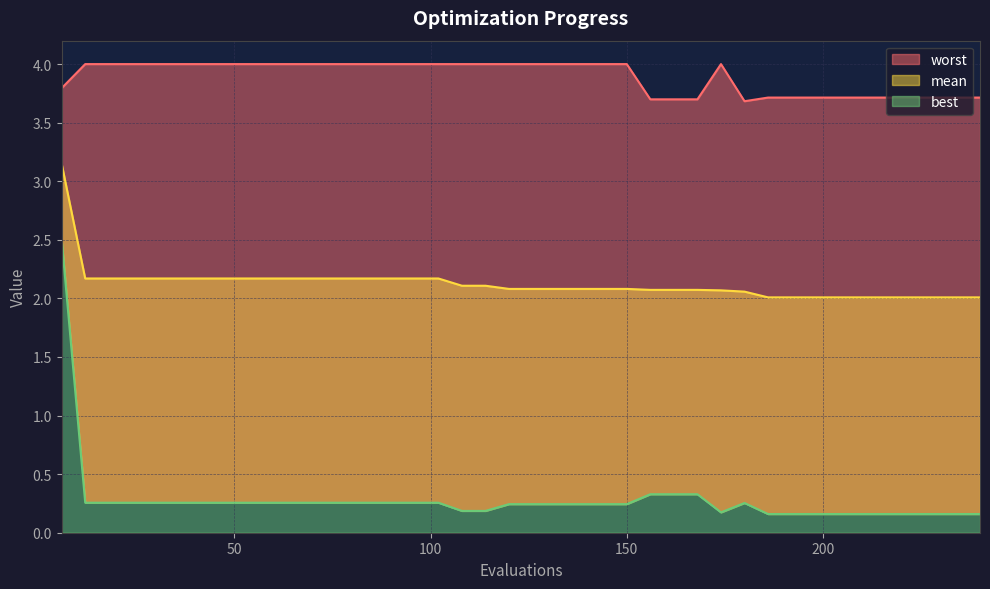

Rank the series by their average value, from lowest to highest.

best, mean, worst